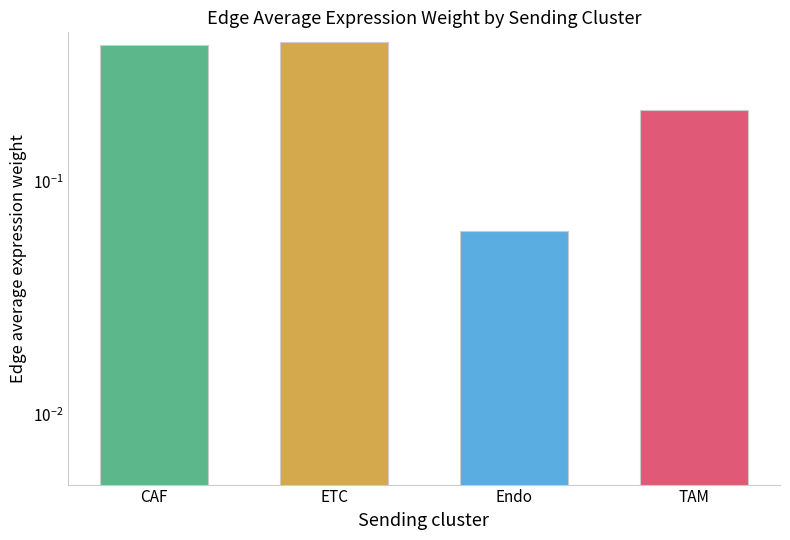

Count the number of categories in the chart.

4